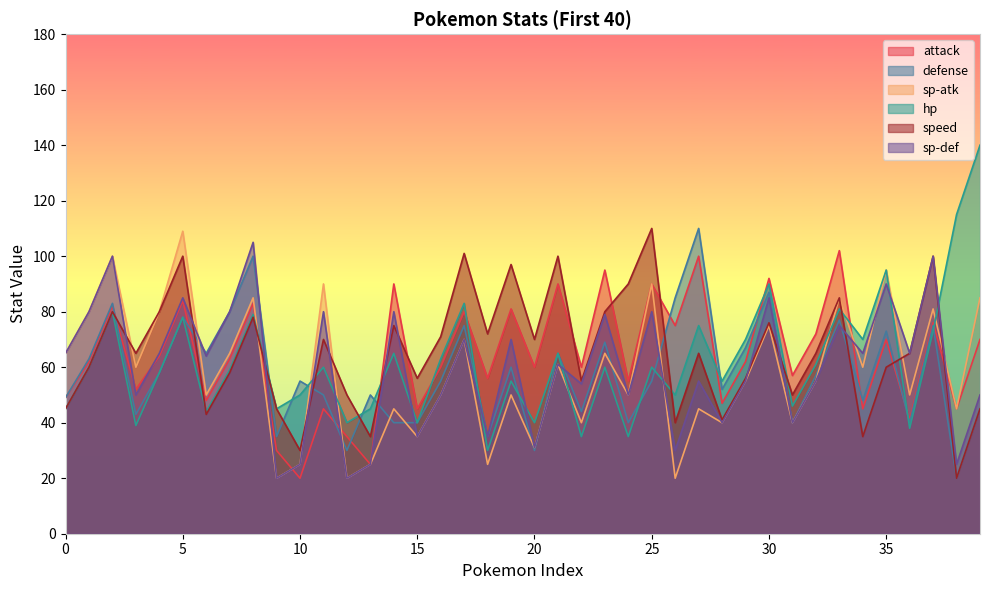

Where is speed nearest to the value 65?

3